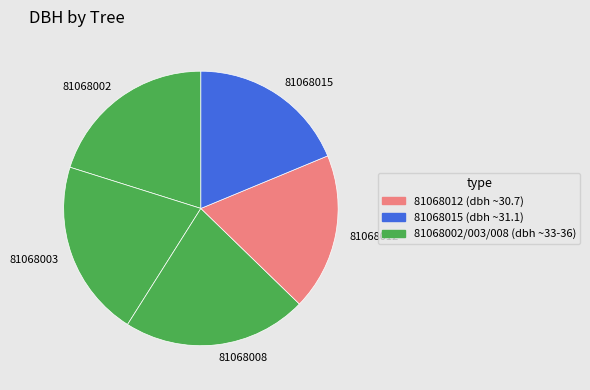

Is 81068008 the majority of the pie?

No